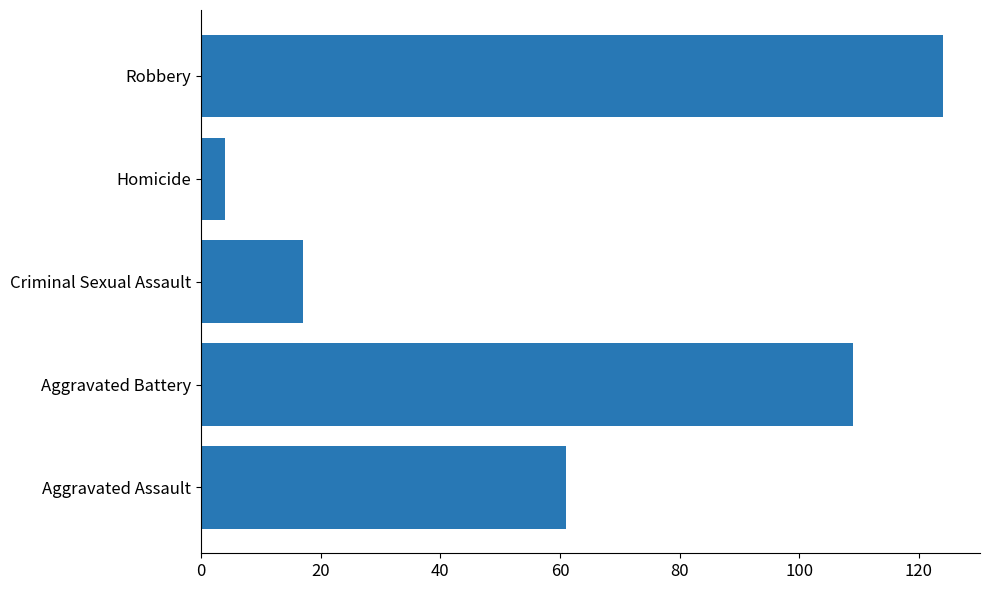

Reading bottom to top, transcribe all the data shown in this chart.

61	109	17	4	124